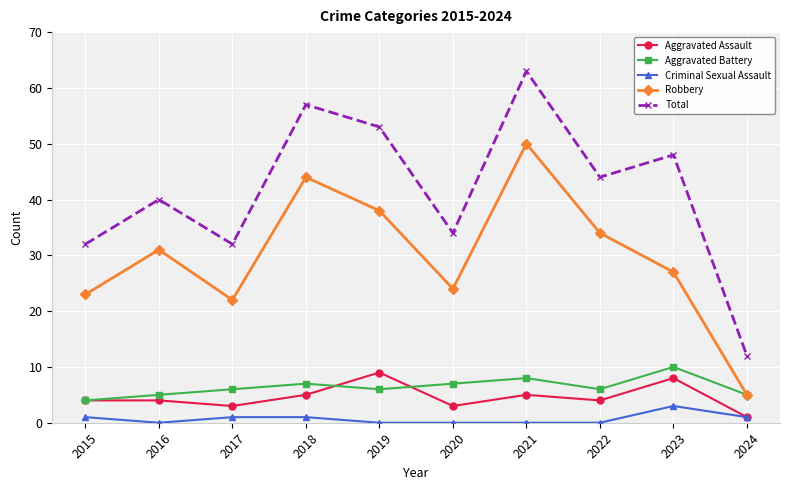

Count the number of categories in the chart.

10